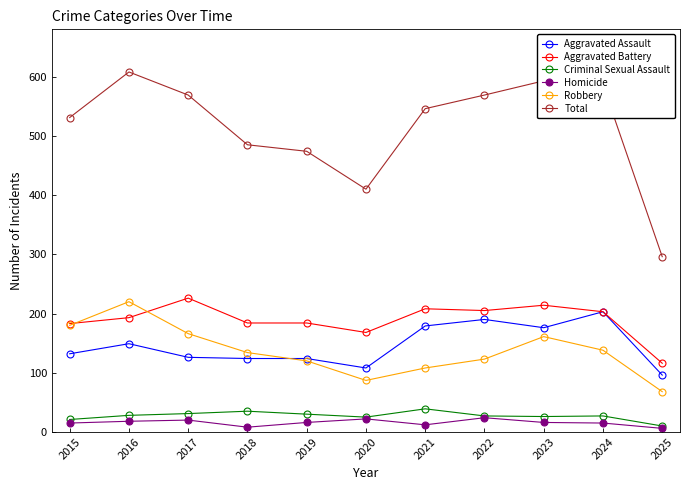

What is the sum of the Robbery values at 2017 and 2021?

274